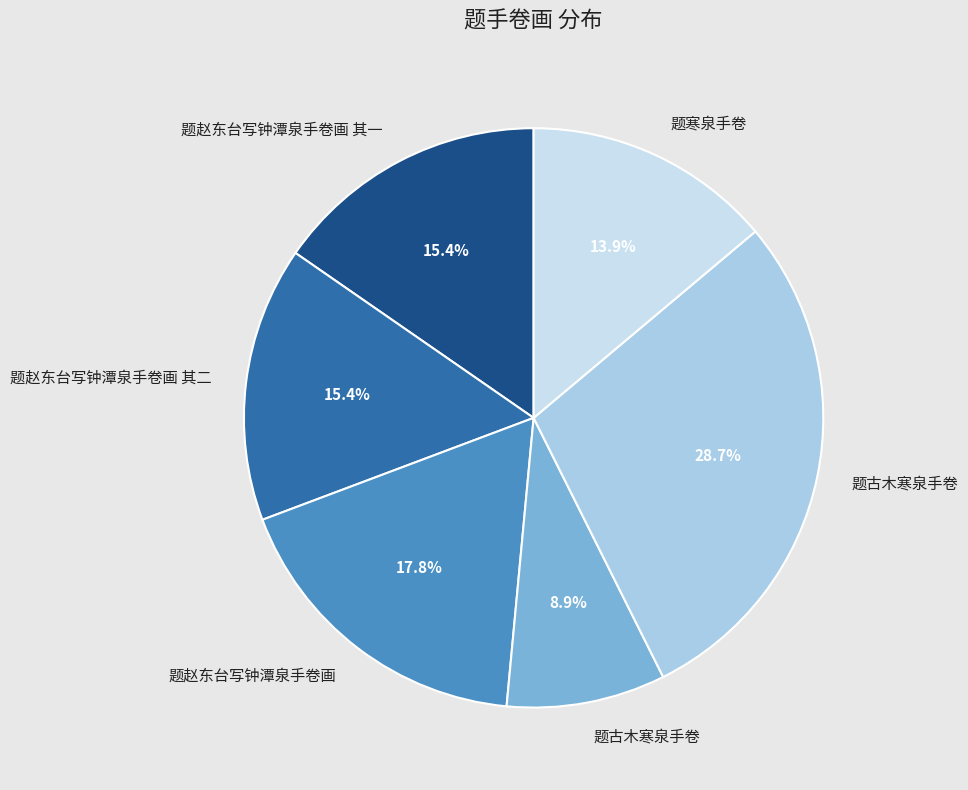

Count the number of slices in the pie.

6